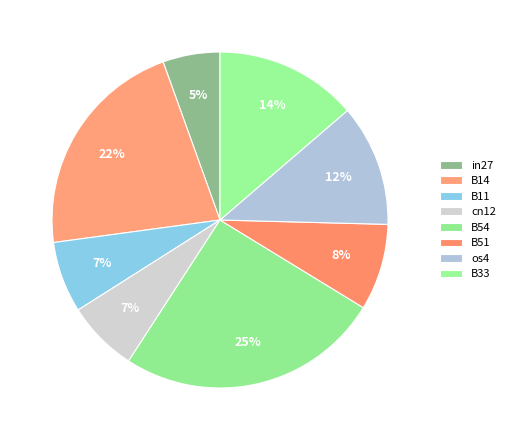

Do B11 and cn12 together represent more than half of the pie?

No